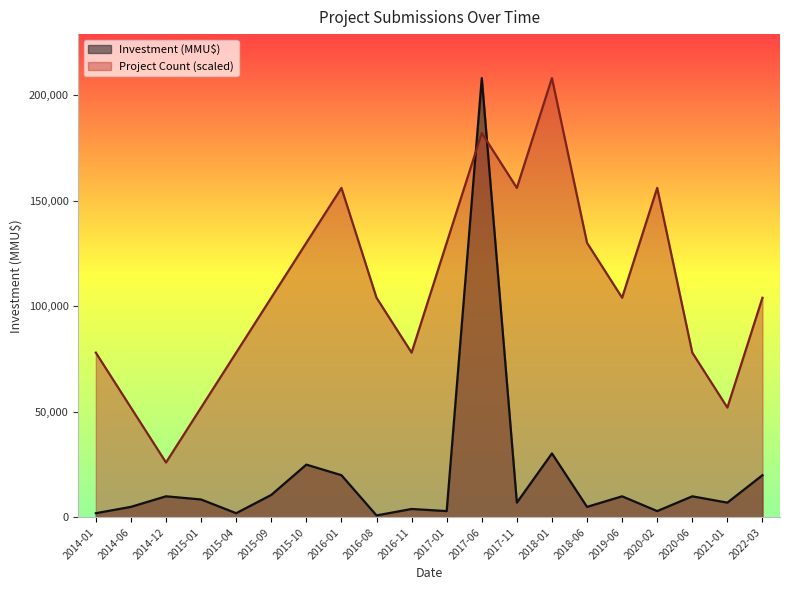

Reading left to right, what are all the values shown in this chart?

Project Count: 78000	52000	26000	52000	78000	104000	130000	156000	104000	78000	130000	182000	156000	208000	130000	104000	156000	78000	52000	104000
Investment (MMU$): 2000	5000	10000	8500	2000	10656	25000	20000	950	4000	3000	208000	7000	30300	5000	10000	3000	10000	7000	20000